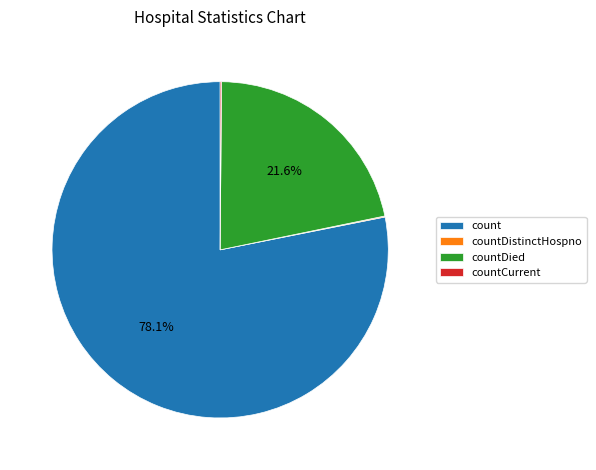

What is the majority slice?

count